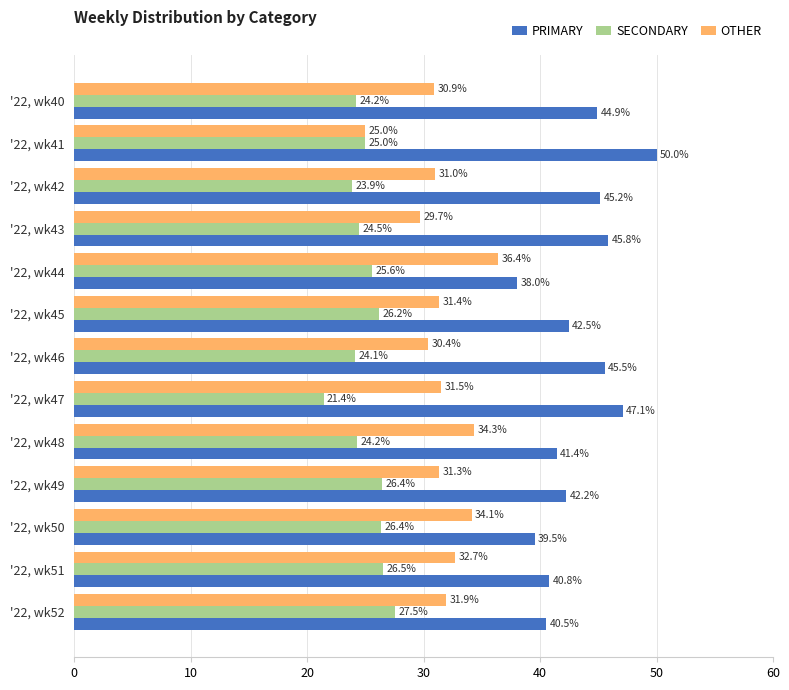

What is the approximate value of OTHER at '22, wk41?

25.0